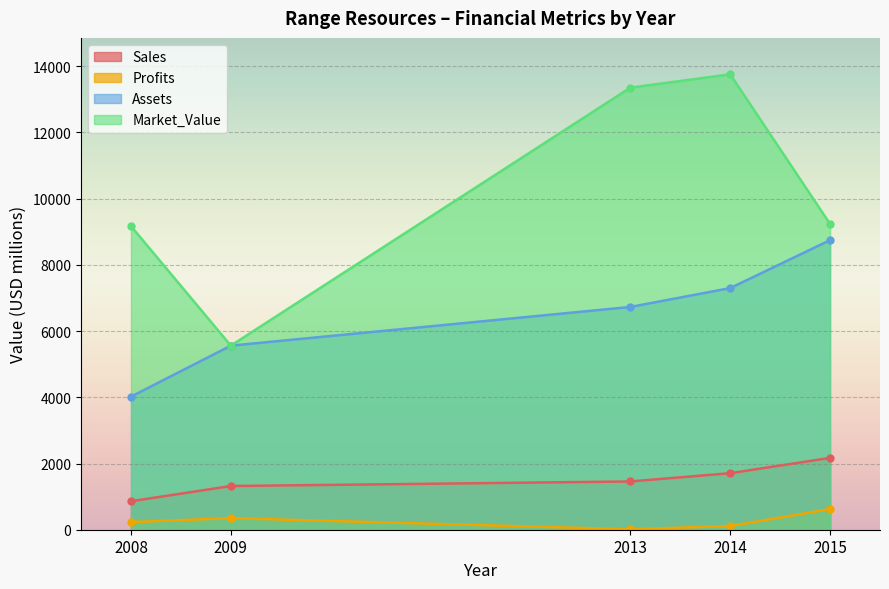

Which category has the highest value across all series?

2014